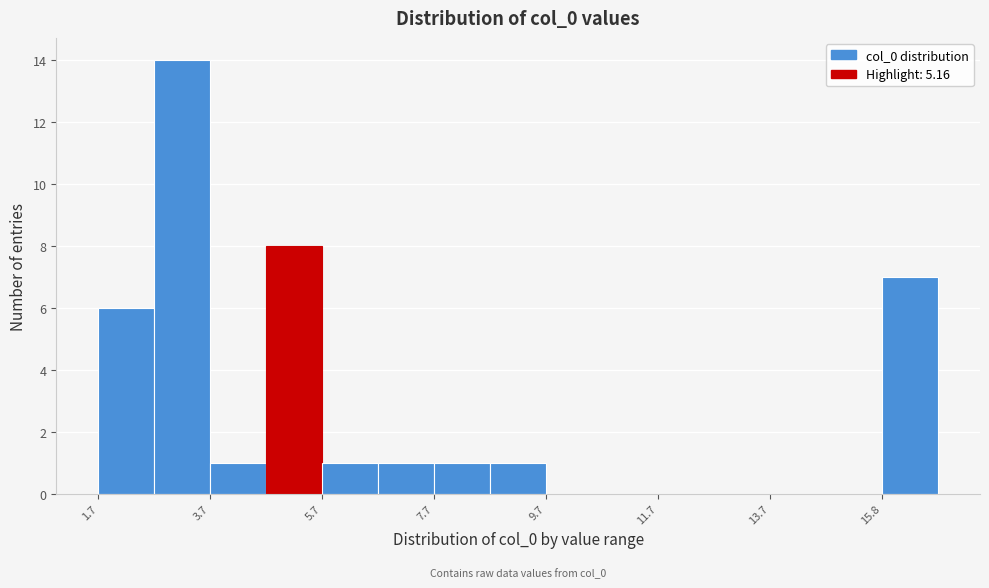

Around what value on the x-axis is the tallest bar? Give the approximate position of its centre, as read against the axis.

3.0